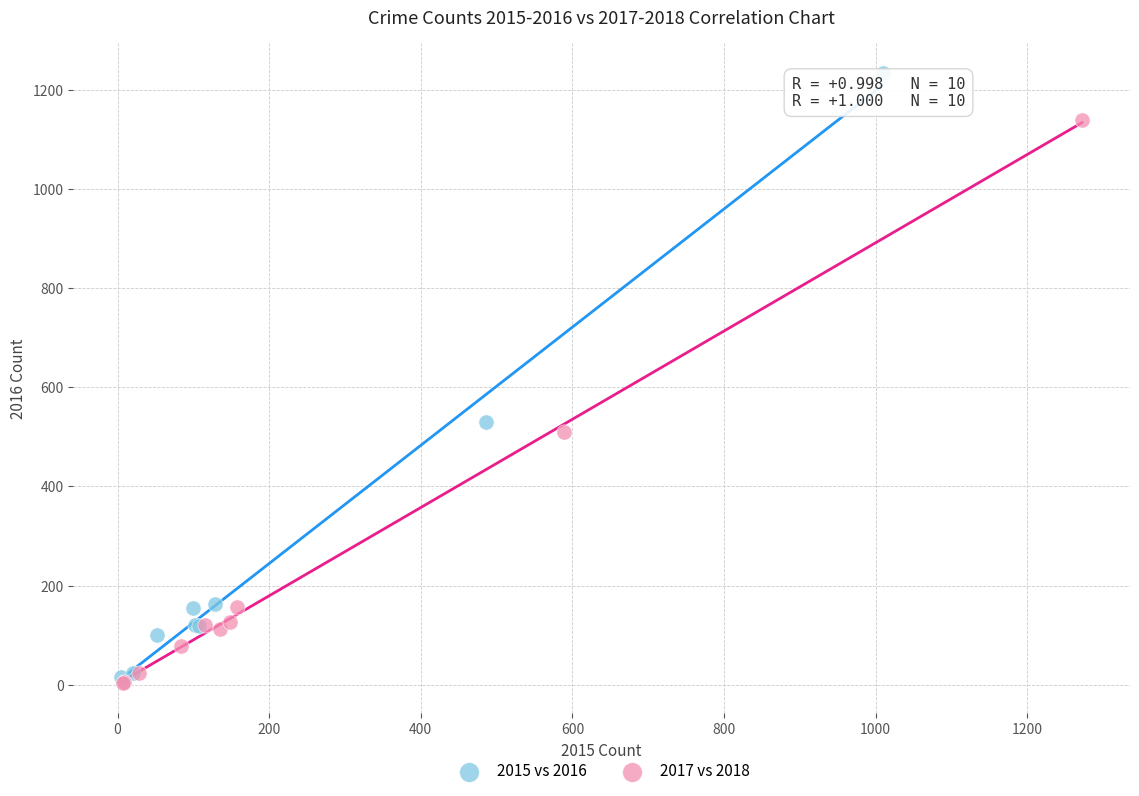

Which series has the widest spread of Y values?

2015 vs 2016